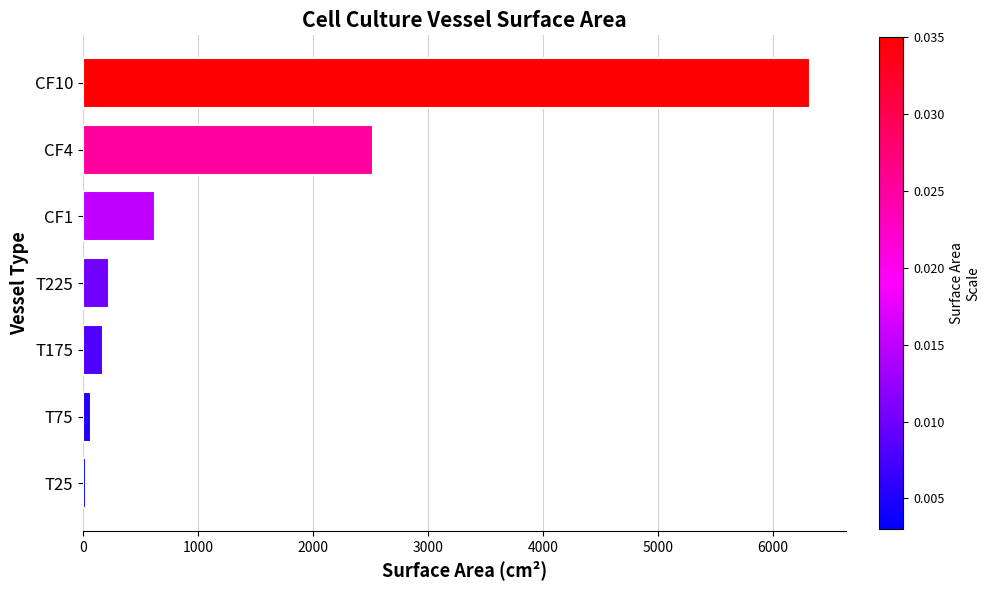

Reading bottom to top, transcribe all the data shown in this chart.

T25=25	T75=75	T175=175	T225=225	CF1=632	CF4=2528	CF10=6320